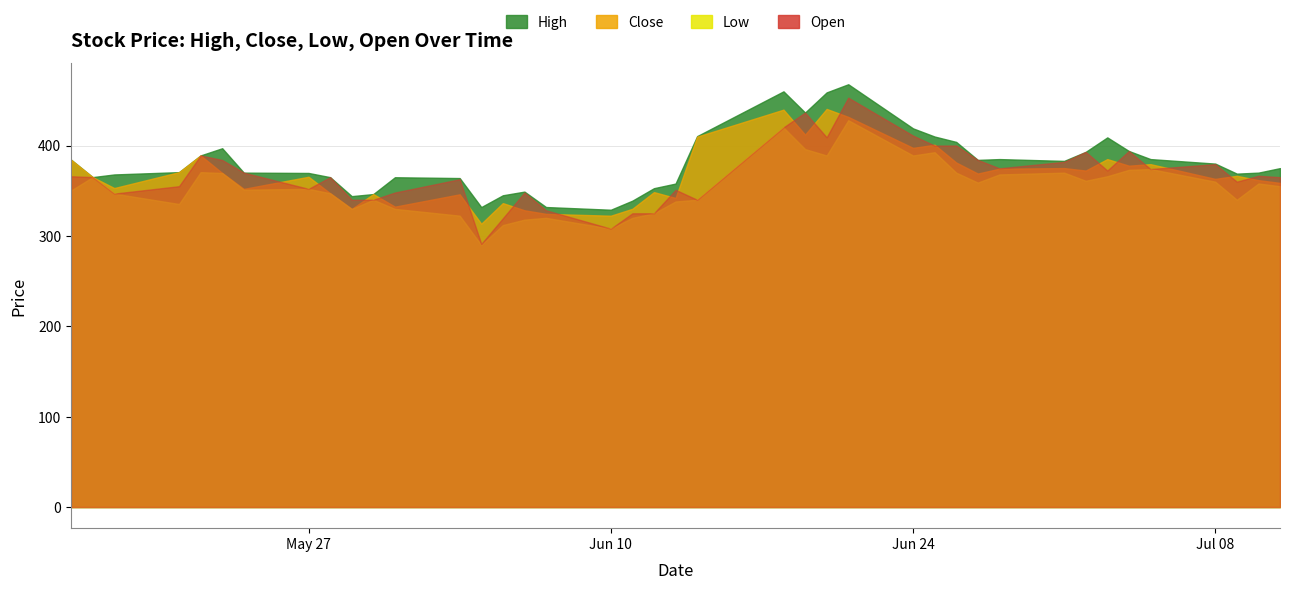

How many lines are shown in the chart?

4